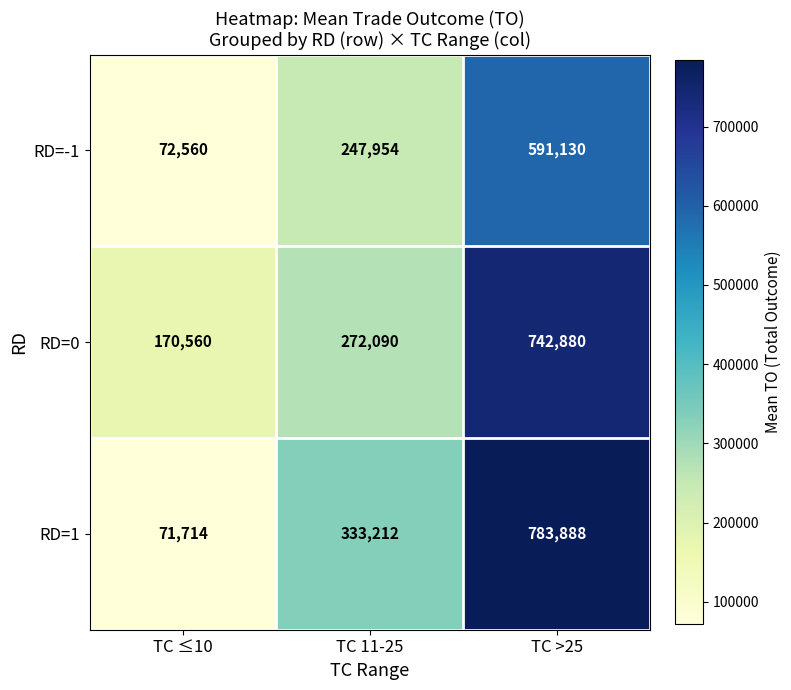

What is the sum of the RD=-1 values at TC 11-25 and TC ≤10?

320514